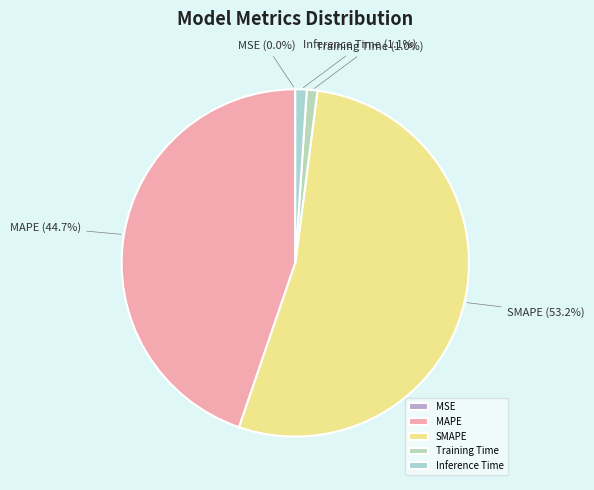

Which category has the biggest portion of the pie?

SMAPE